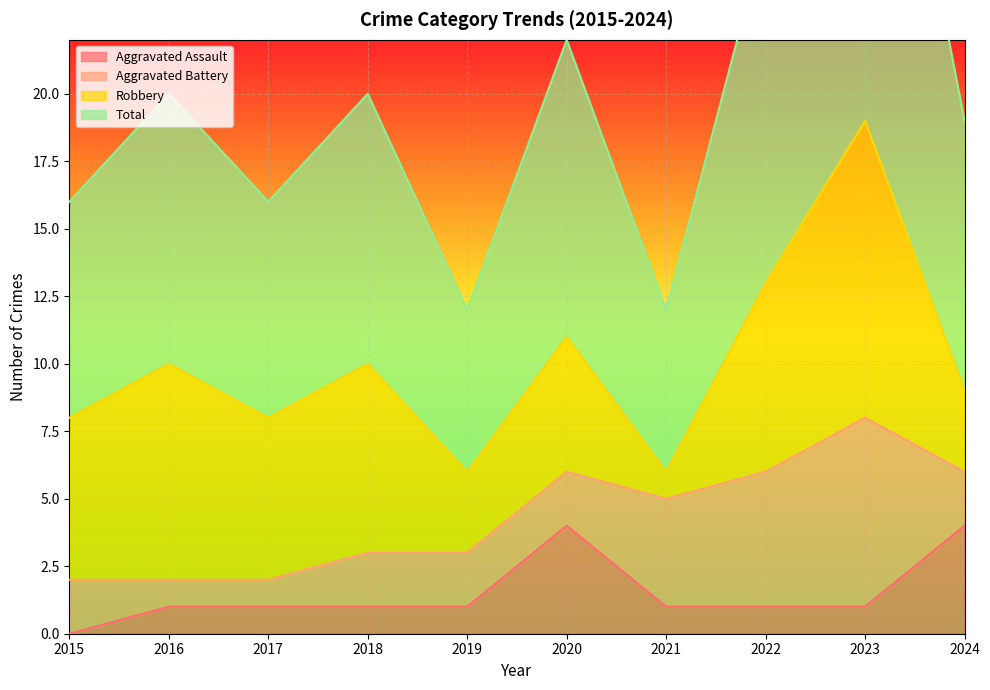

The value of Aggravated Assault at 2017 is 0. True or false?

False